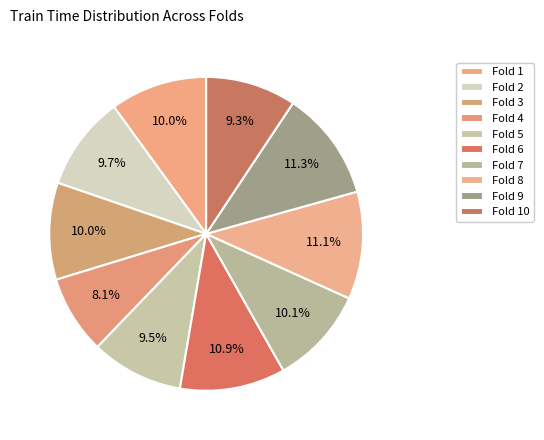

How many segments does this pie chart have?

10